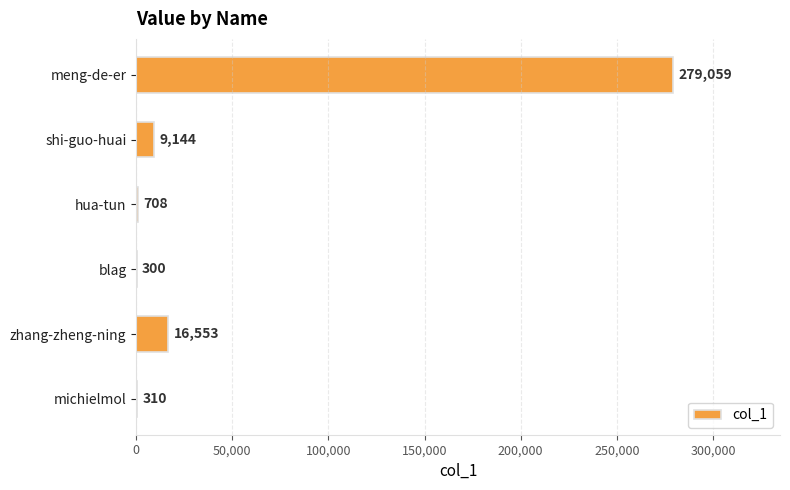

What is the sum of the values at shi-guo-huai and michielmol?

9454